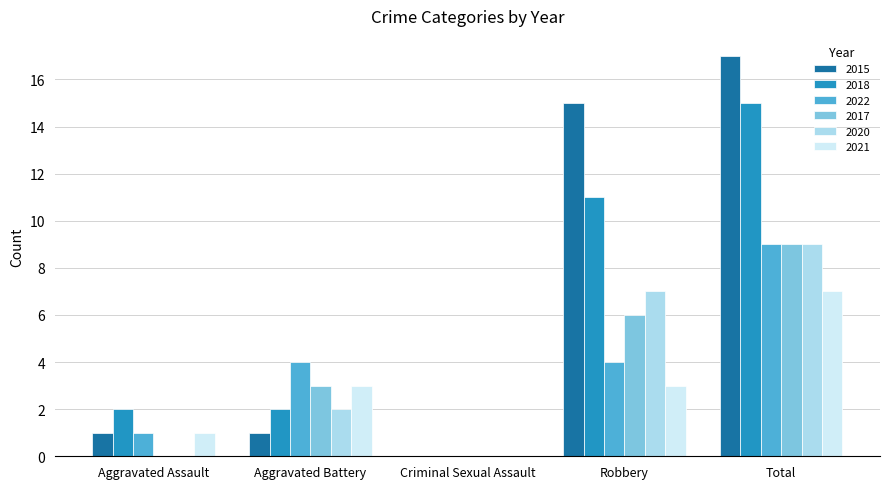

How many values in 2022 are above zero?

4